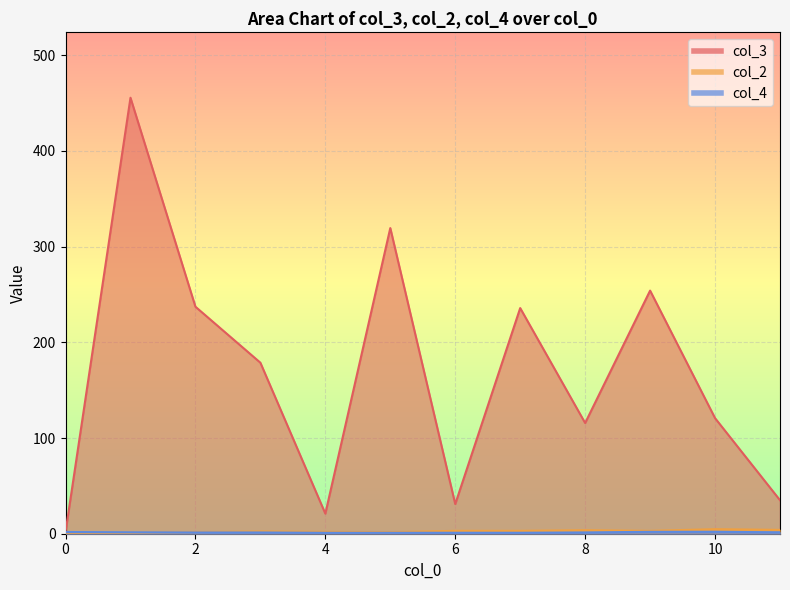

Where does the col_2 series first go above 2?

3